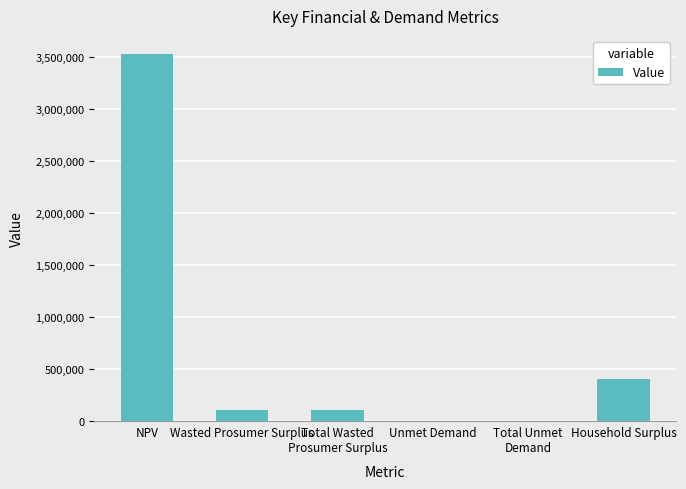

What is the ratio of the value at NPV to the value at Household Surplus?

8.7